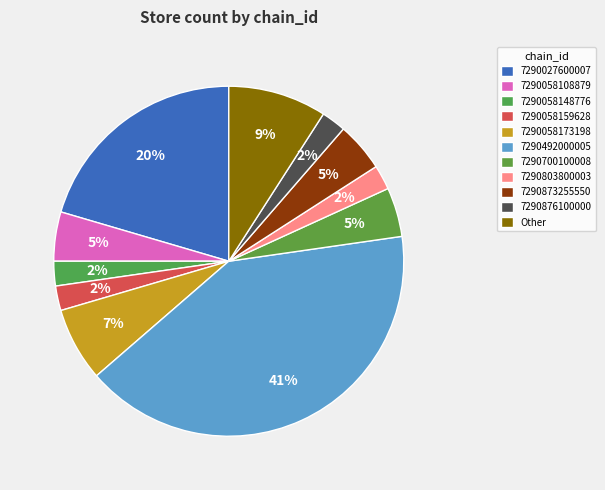

Combined, what portion of the pie is 7290700100008 and 7290058108879?

9.1%